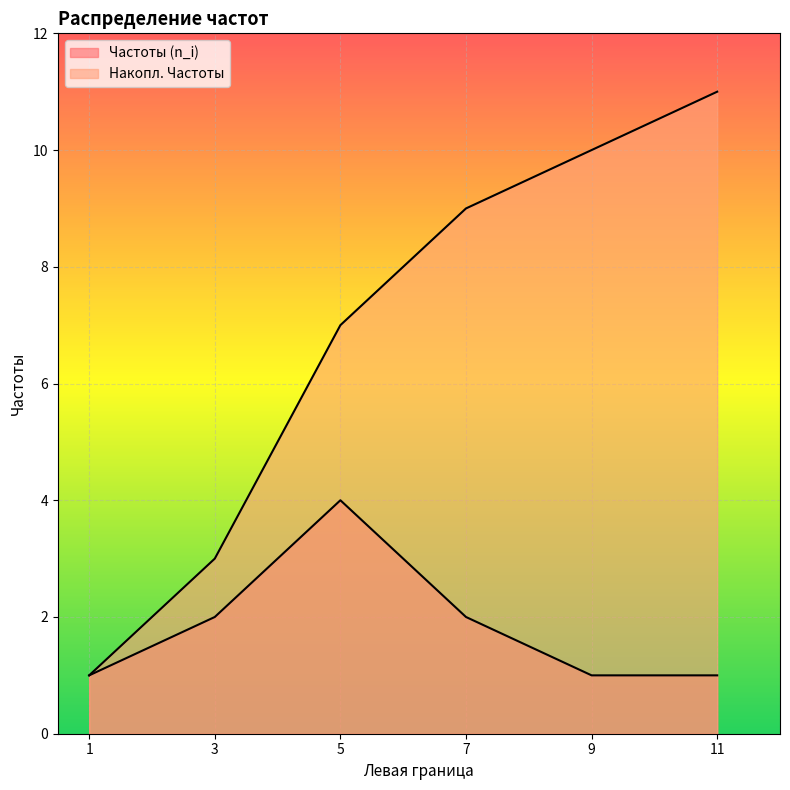

List the labels in order of Накопл. Частоты value, largest first.

11, 9, 7, 5, 3, 1